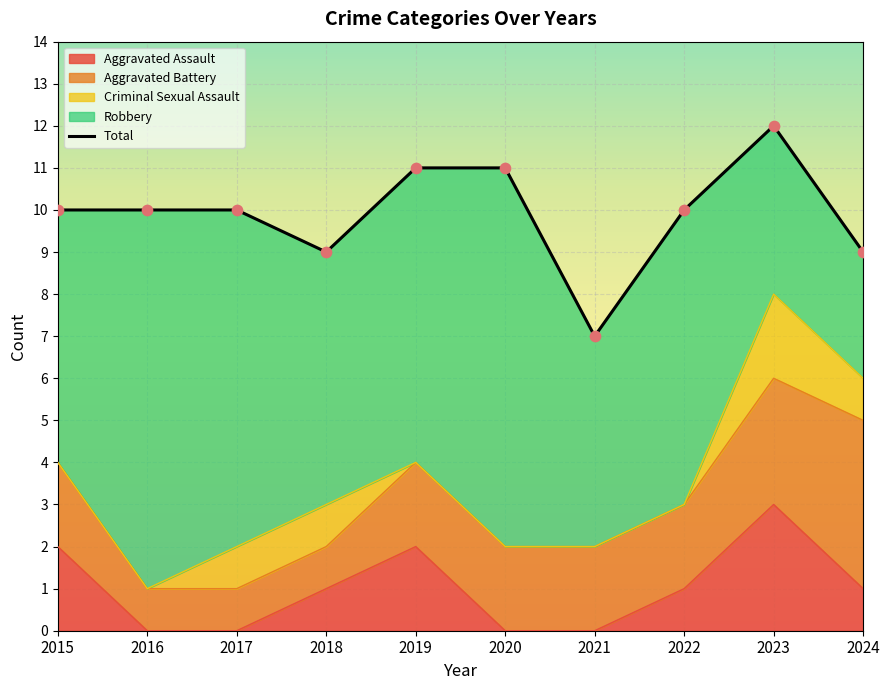

What is the ratio of the value at 2018 to the value at 2017?

0.9